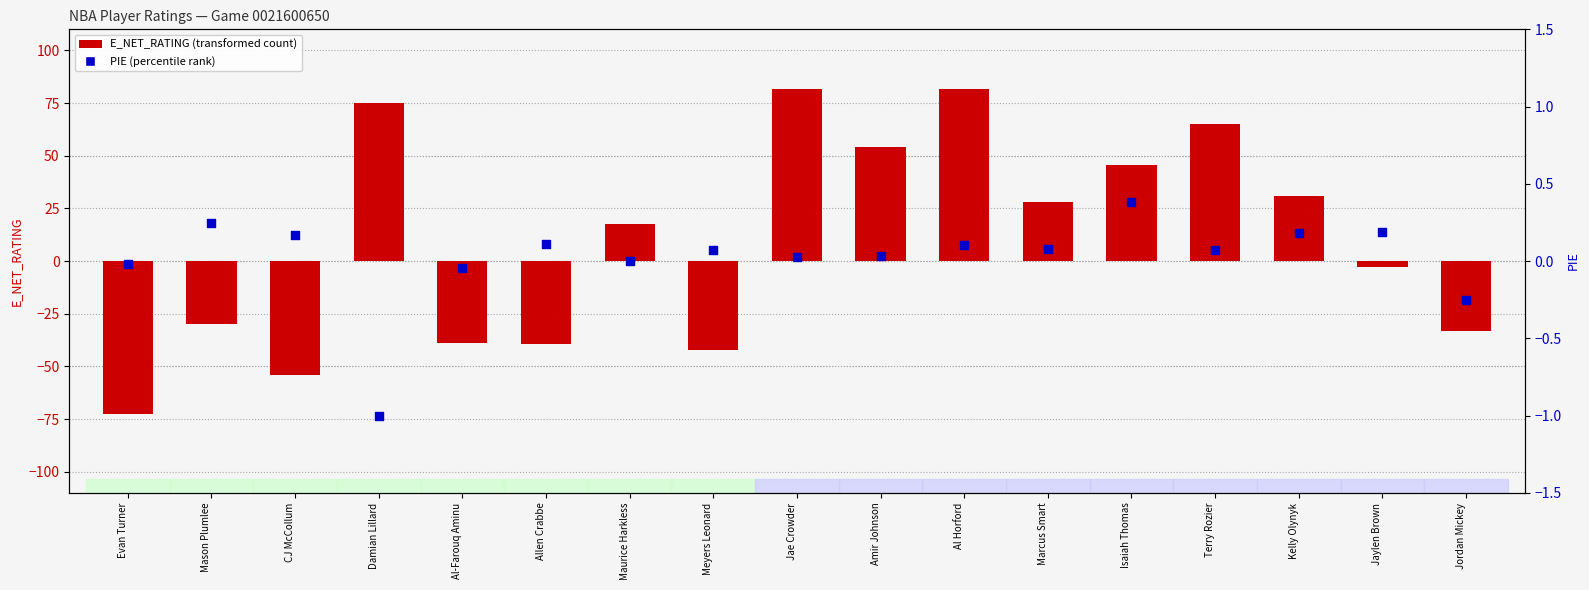

What is the total value across all series at Mason Plumlee?

-29.5